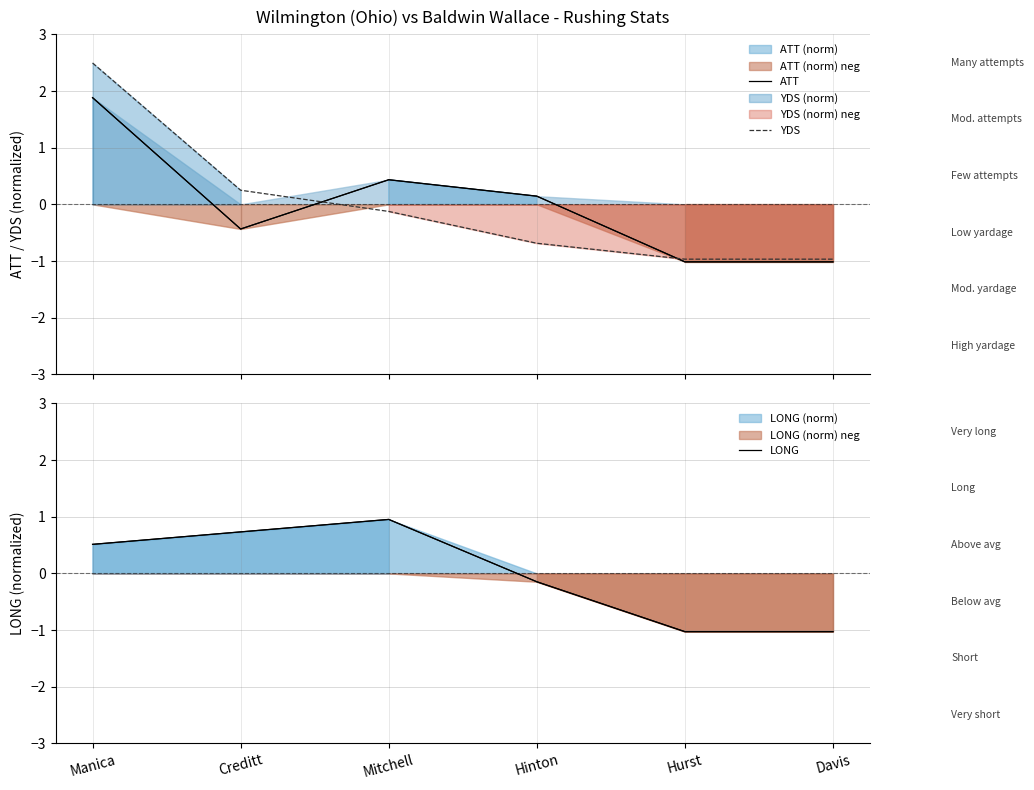

Rank the series at Hinton from lowest to highest value.

YDS, LONG, ATT